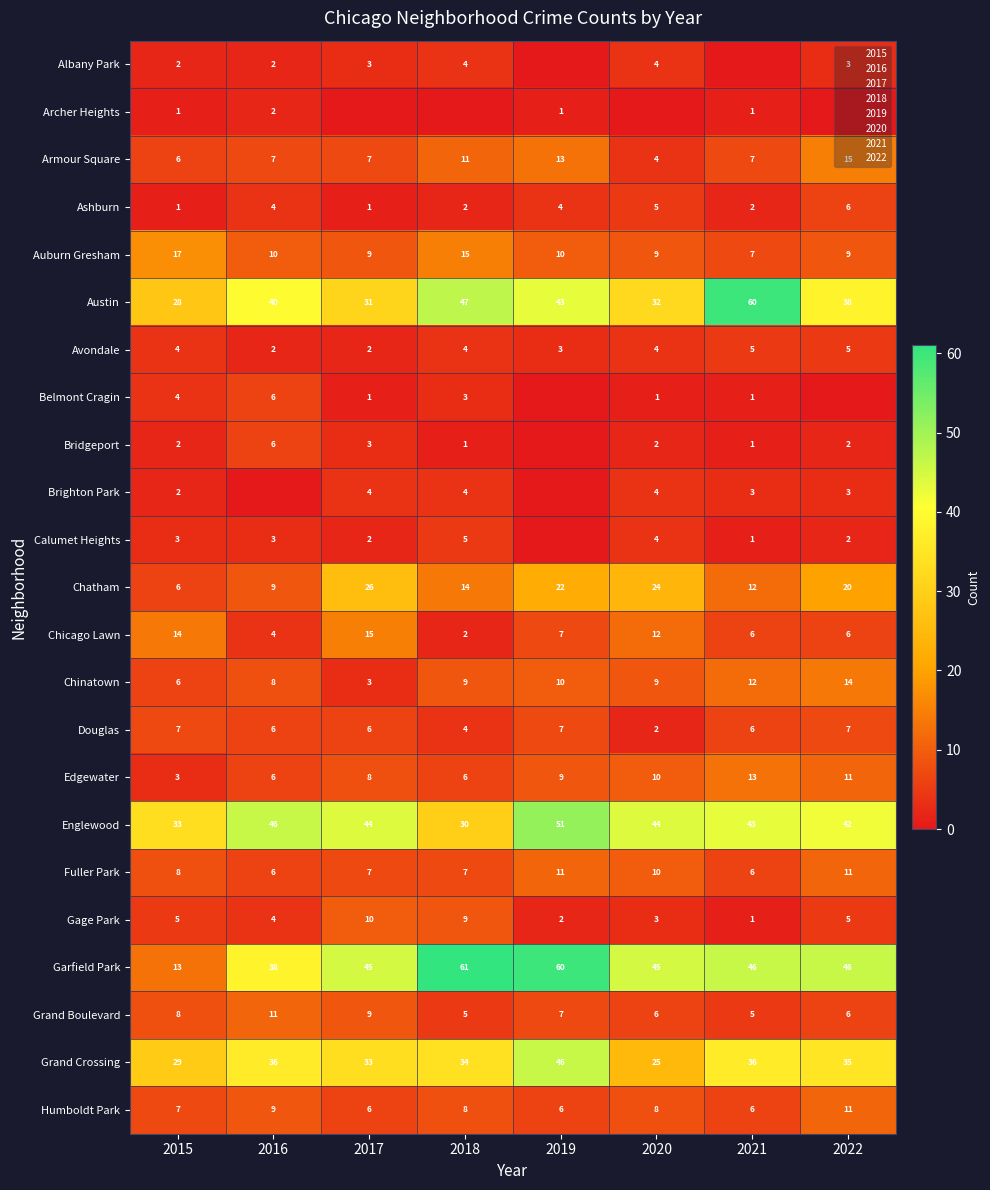

Is the value of Auburn Gresham at 2016 greater than the value of Grand Boulevard at 2019?

Yes